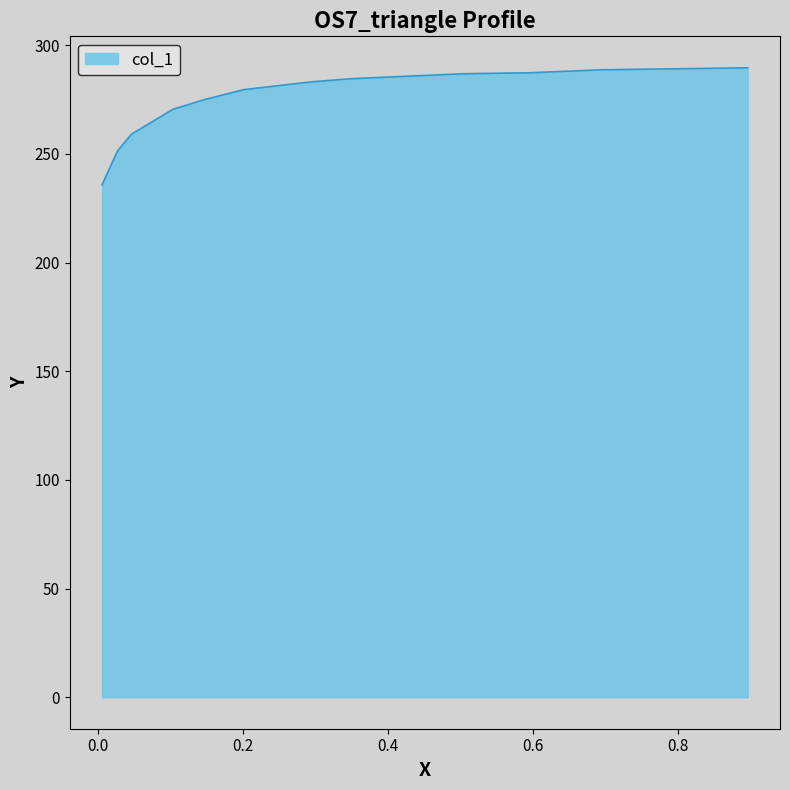

What is the greatest value displayed?

289.6